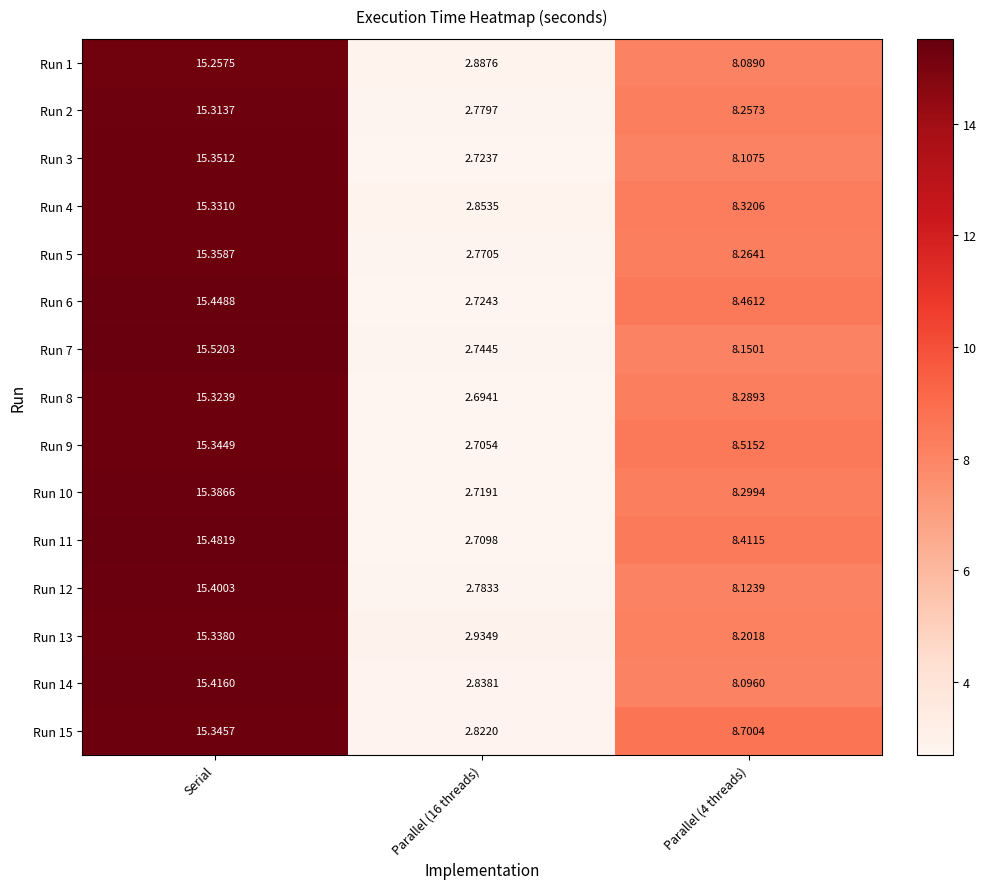

Is the value of Run 9 at Parallel (16 threads) greater than the value of Run 2 at Serial?

No